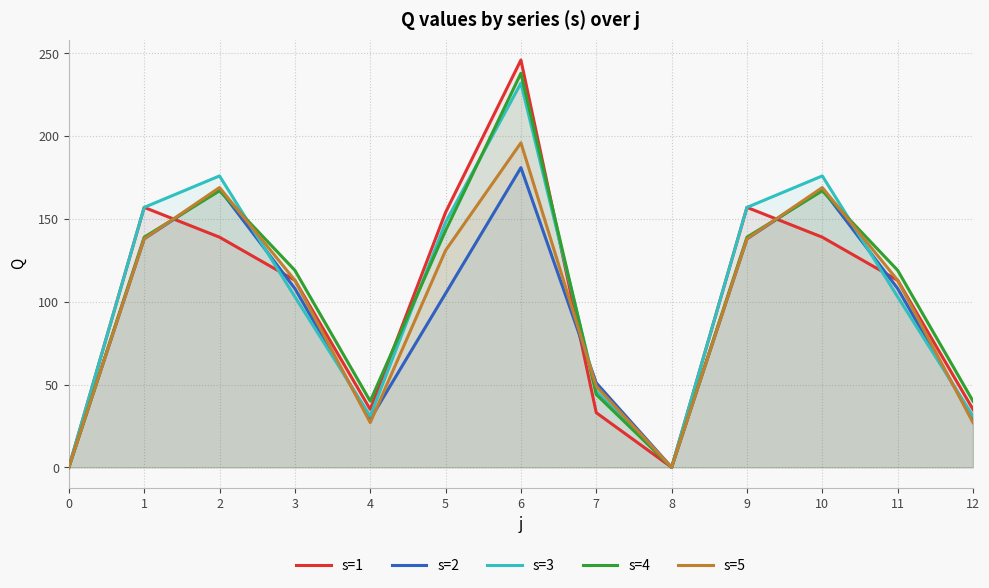

How many series are shown in this chart?

5